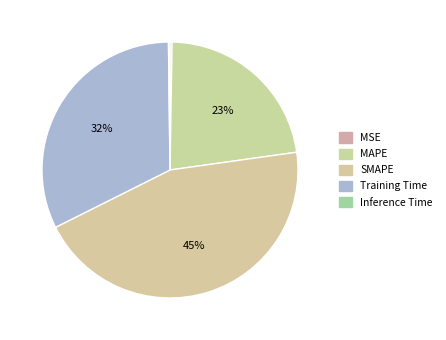

Which slice is the largest?

SMAPE